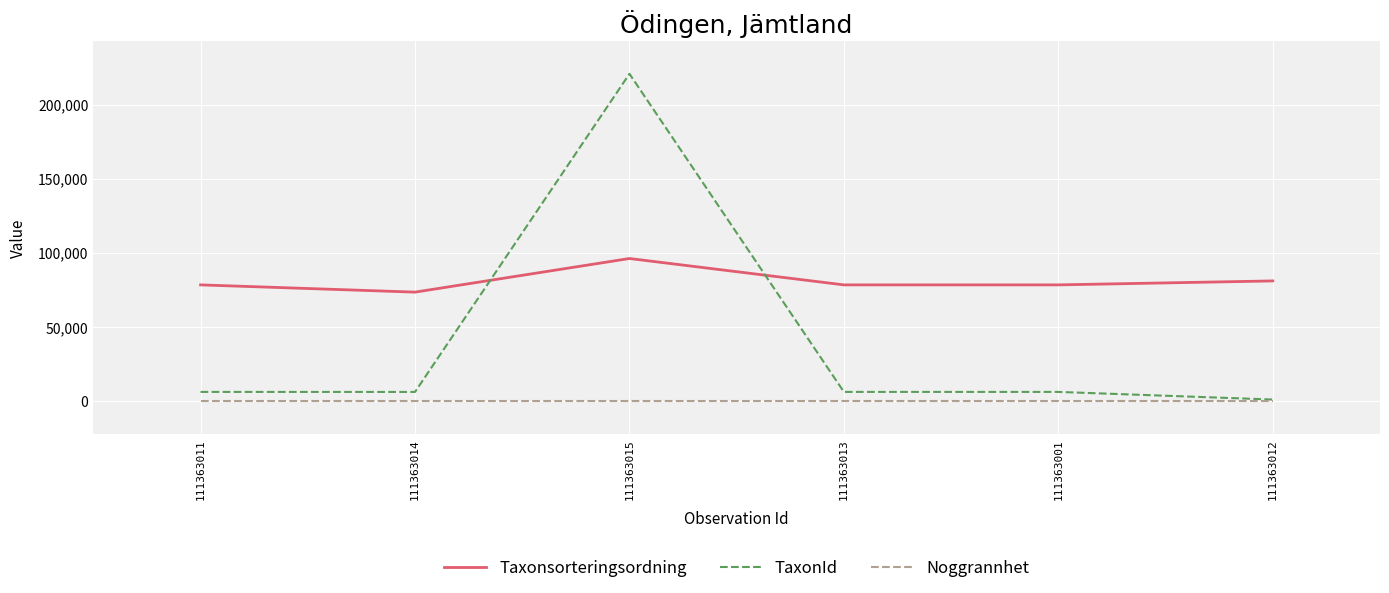

What is the difference between the TaxonId values at 111363012 and 111363013?

5146